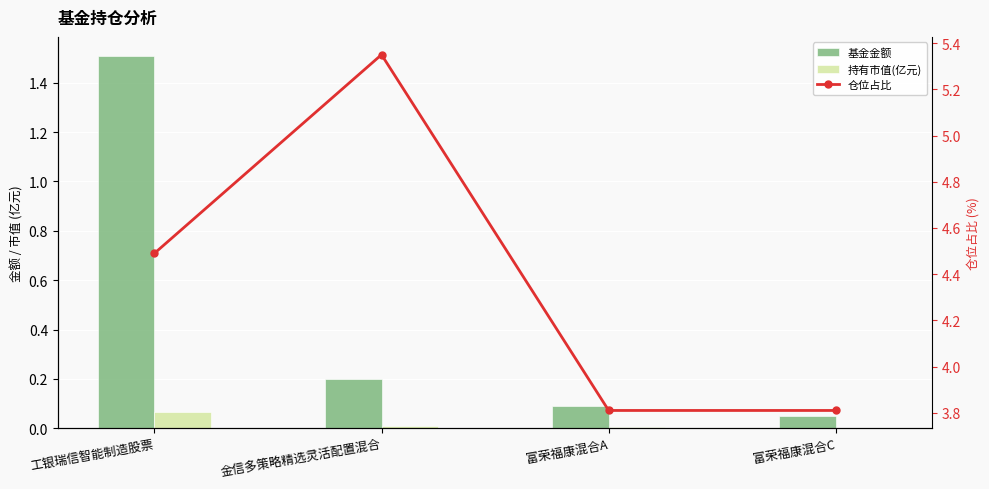

What are all the series names shown in the legend?

基金金额, 持有市值(亿元), 仓位占比